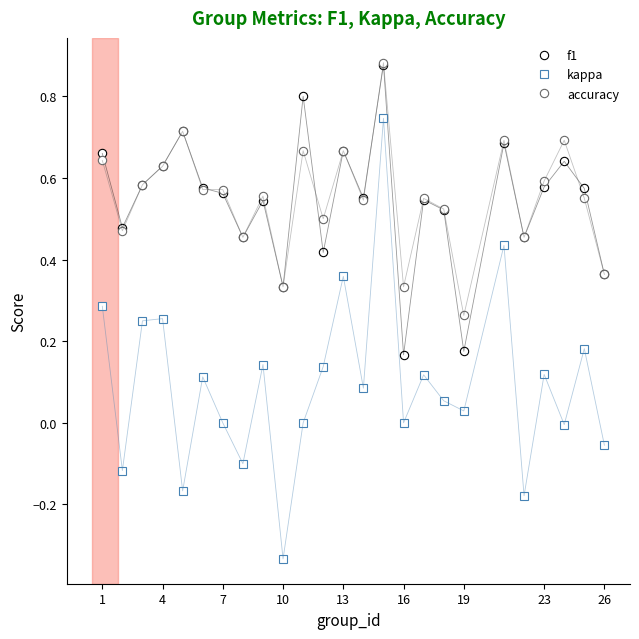

What are all the series names shown in the legend?

f1, kappa, accuracy